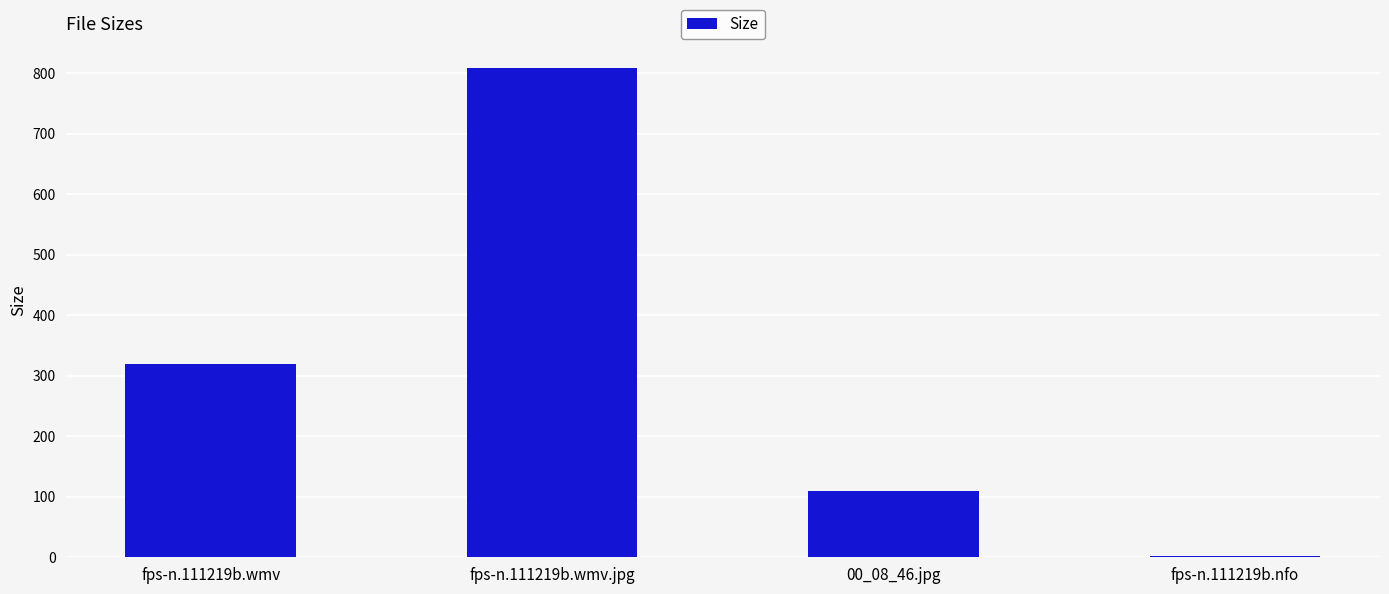

Between 00_08_46.jpg and fps-n.111219b.nfo, which is larger?

00_08_46.jpg